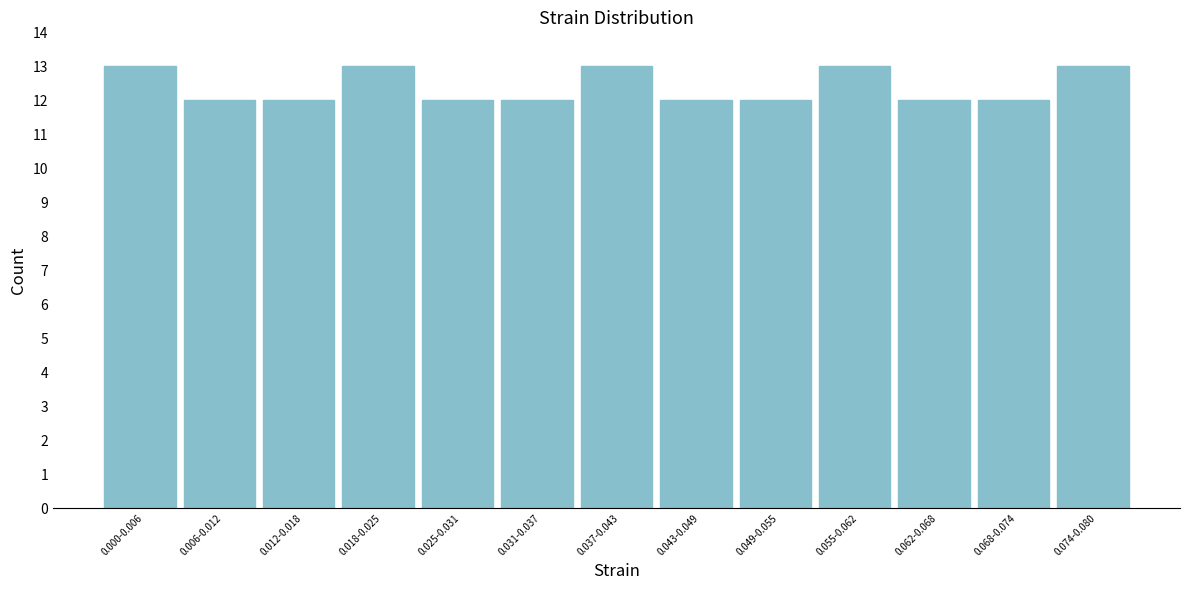

Reading left to right, transcribe all the data shown in this chart.

13	12	12	13	12	12	13	12	12	13	12	12	13